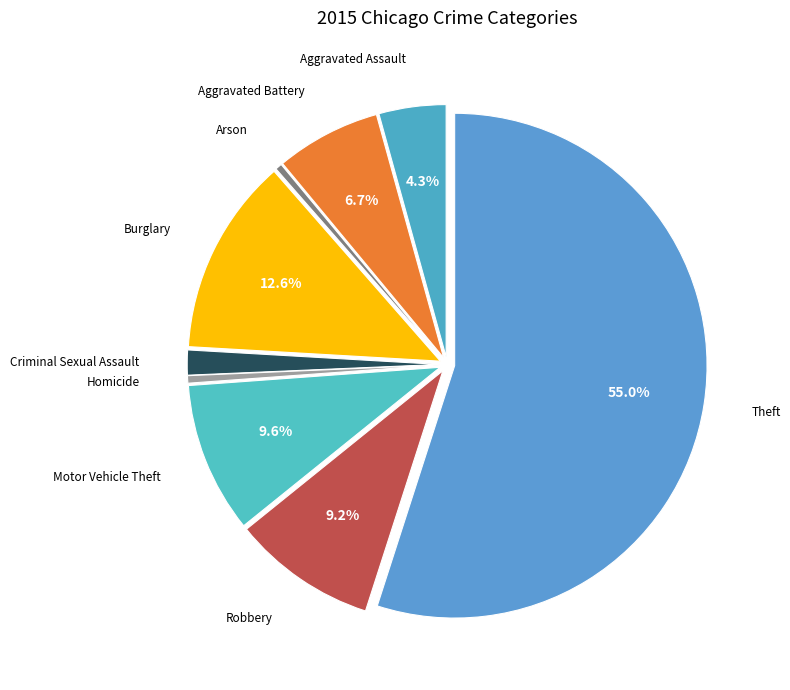

How many segments does this pie chart have?

9